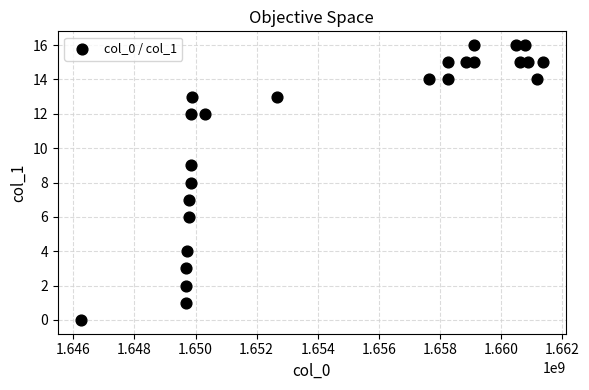

What is the range of X values (max minus min)?

15112907